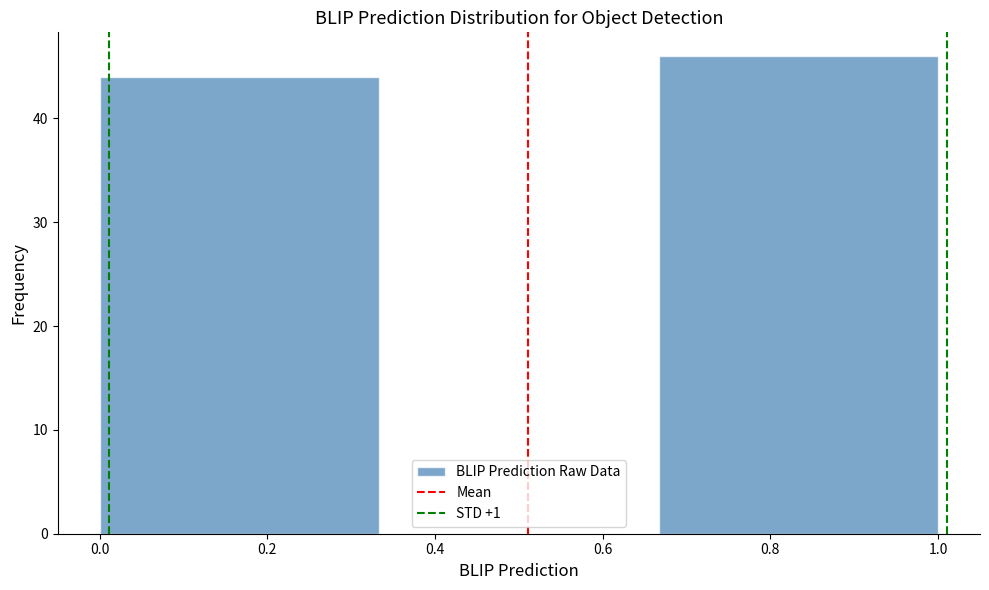

Reading left to right, list every bar in this chart as the range it spans on the x-axis followed by its height. Neither the bar edges nor the heights are printed on the chart, so give them approximately, as read against the axes.

0.00 to 0.34: 44
0.34 to 0.66: 0
0.66 to 1.00: 46